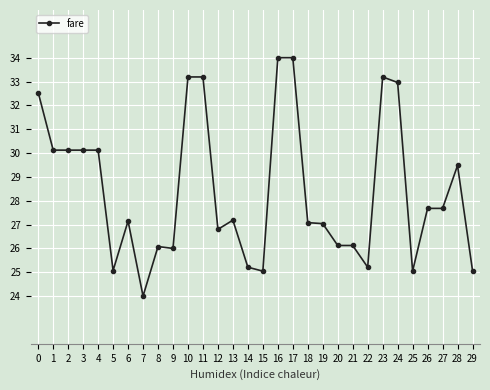

Approximately how many times larger is the value at 13 compared to 23?

0.8